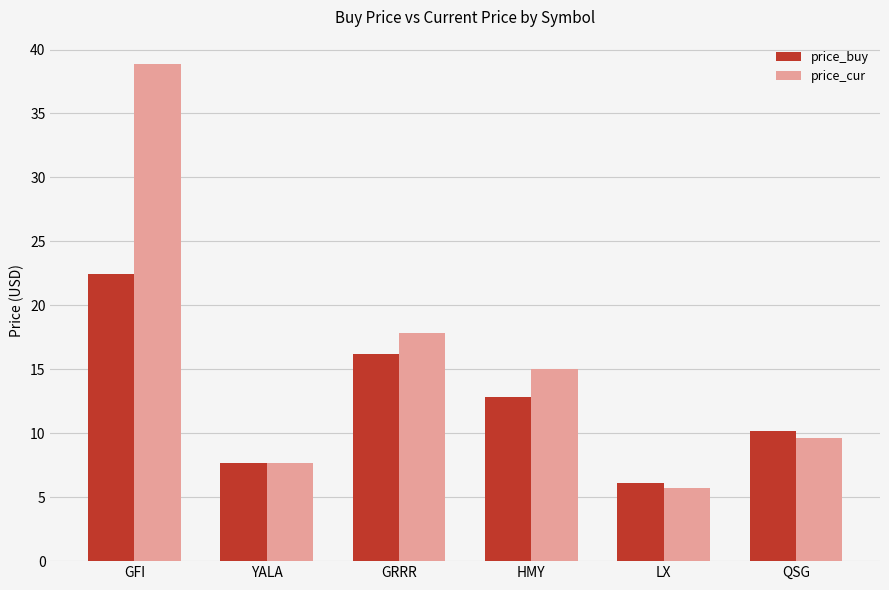

Reading left to right, extract all data points from this chart.

price_buy: 22.5	7.6	16.2	12.8	6.1	10.2
price_cur: 38.8	7.6	17.8	15.0	5.8	9.6